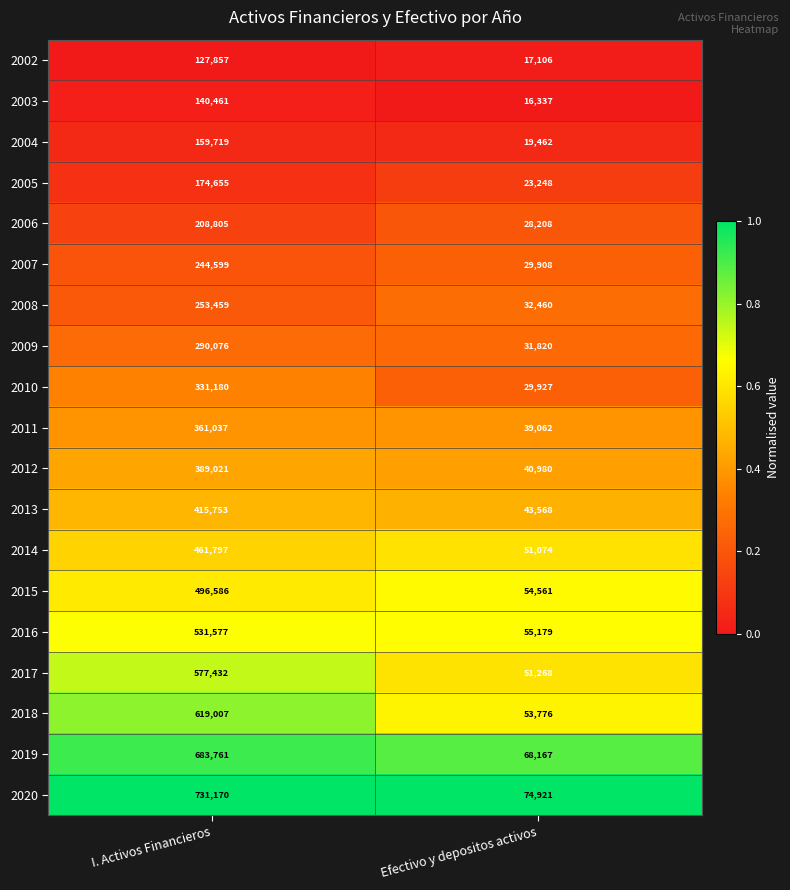

List the series in order of their peak value, highest first.

2020, 2019, 2018, 2017, 2016, 2015, 2014, 2013, 2012, 2011, 2010, 2009, 2008, 2007, 2006, 2005, 2004, 2003, 2002